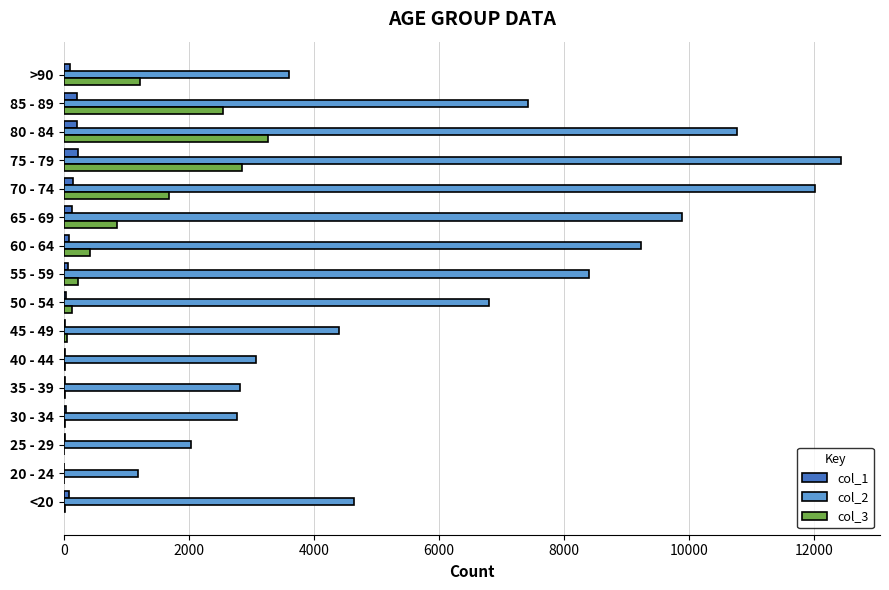

Which label corresponds to the largest value in the chart?

75 - 79